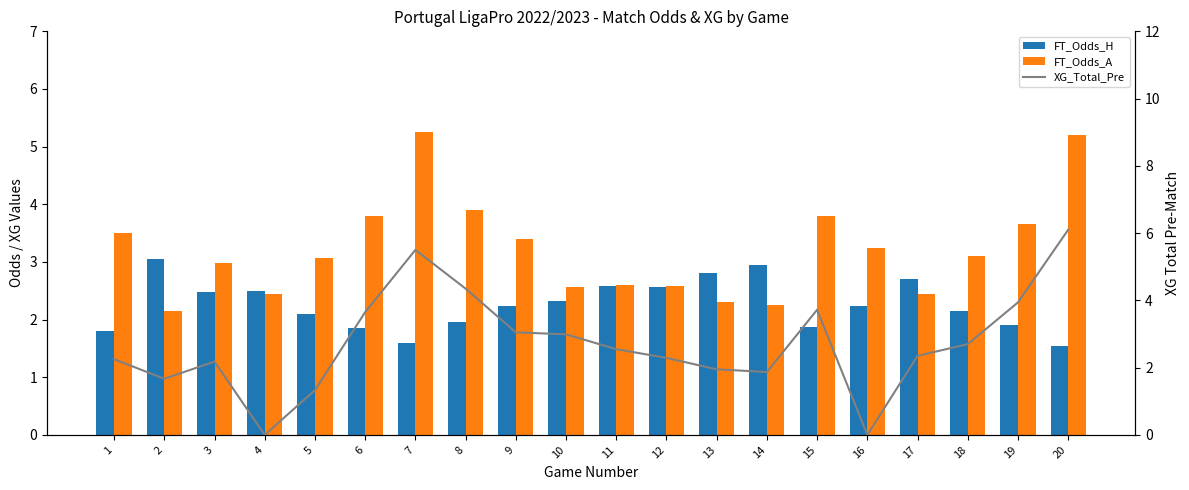

How many groups of bars are there?

20